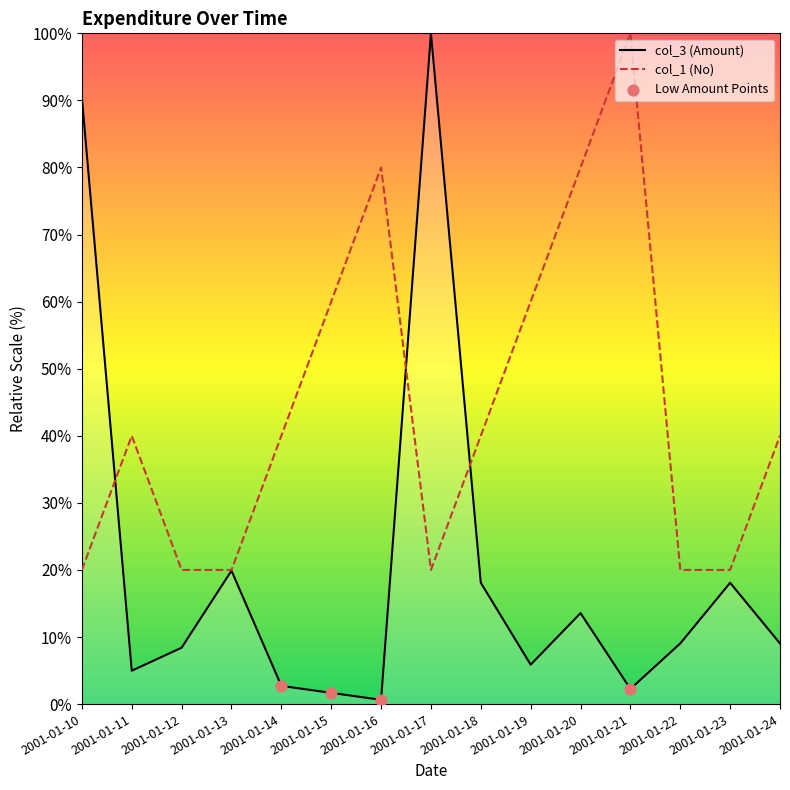

At which category is the sum across all series the highest?

2001-01-17